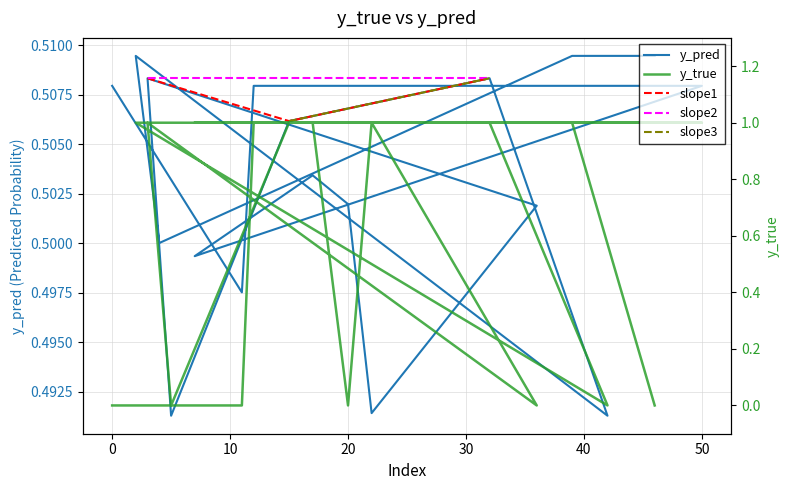

At which category is the sum across all series the highest?

2